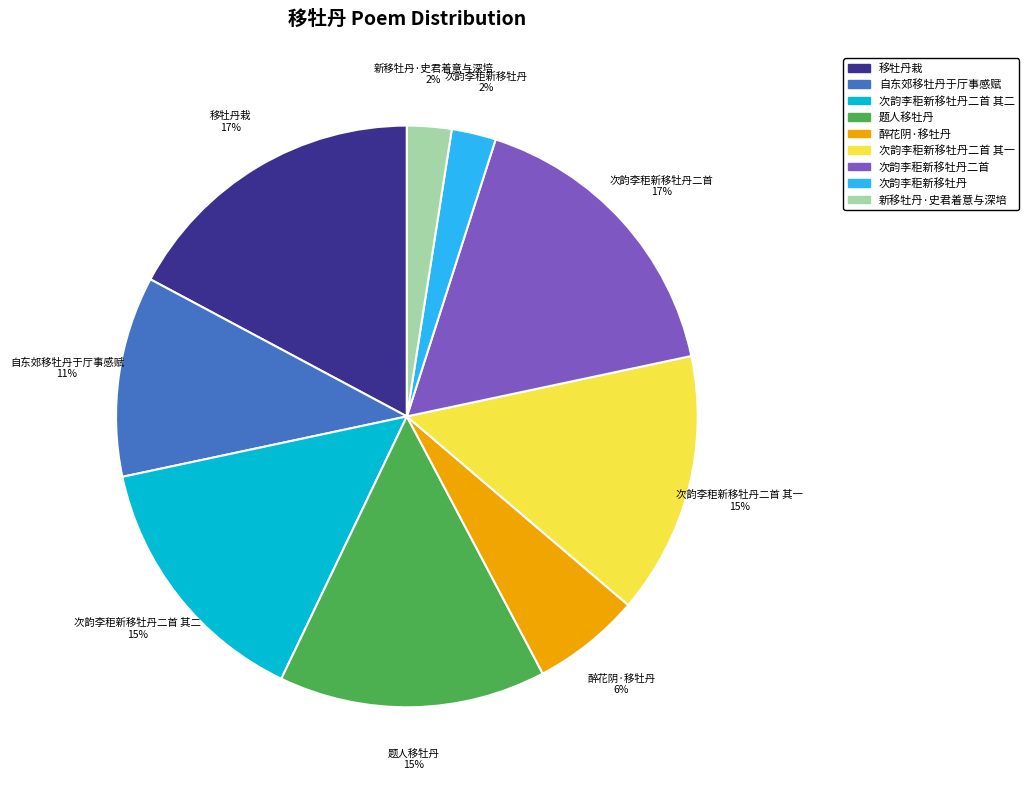

Which has a higher value, 次韵李秬新移牡丹二首 其一 or 自东郊移牡丹于厅事感赋?

次韵李秬新移牡丹二首 其一